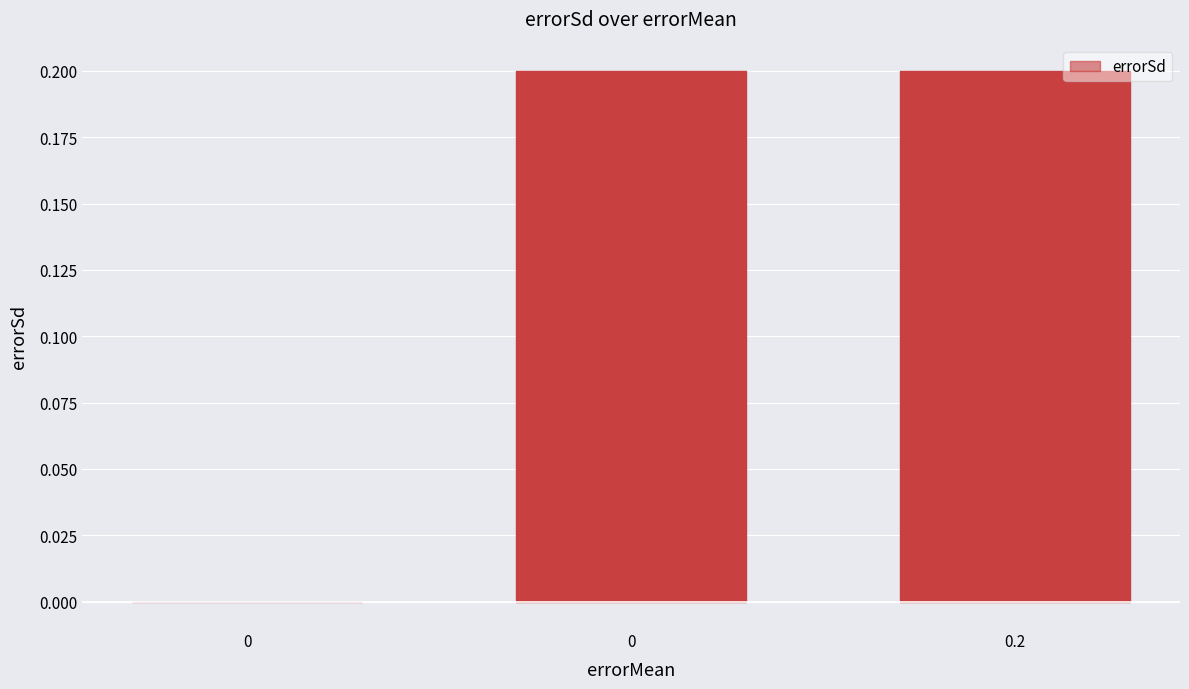

What is the value of the 3rd point from the left?

0.2